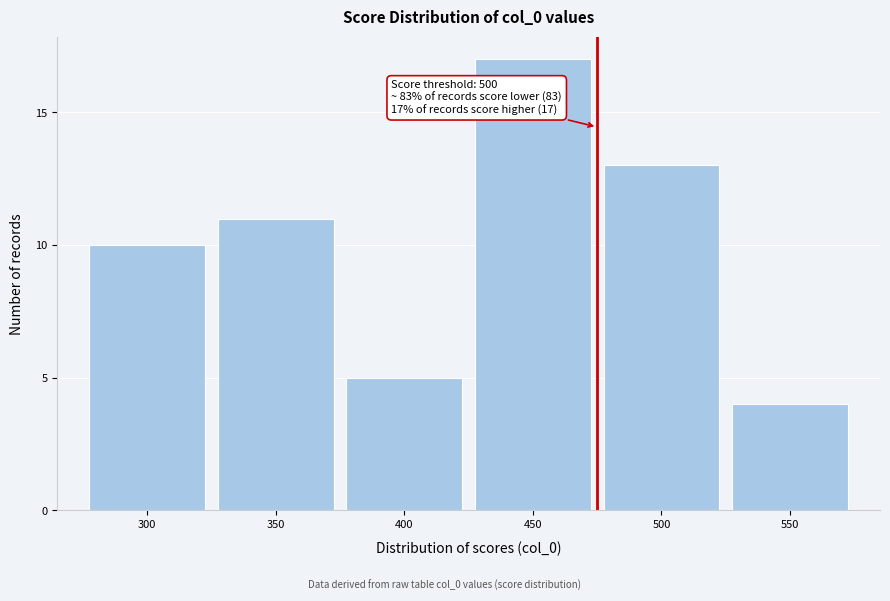

Reading left to right, transcribe all the data shown in this chart.

300=10	350=11	400=5	450=17	500=13	550=4